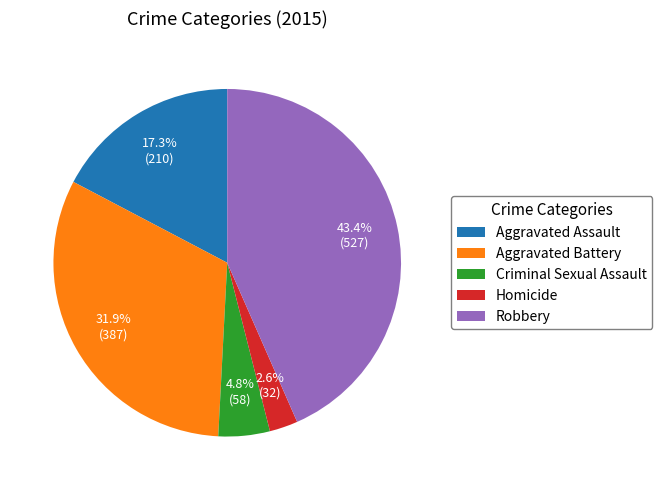

What percentage do Aggravated Battery and Homicide together represent?

34.5%